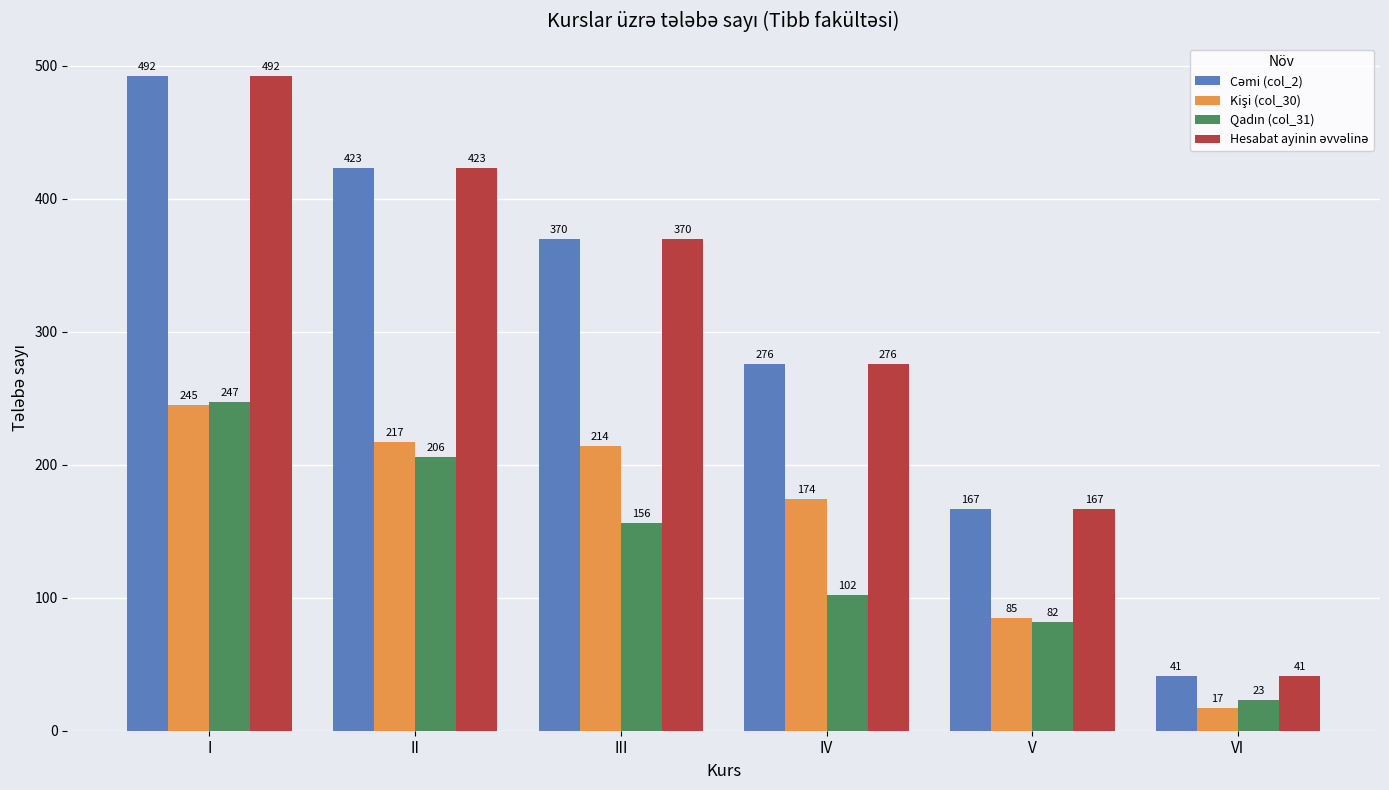

What is the spread (max minus min) of values at IV?

174